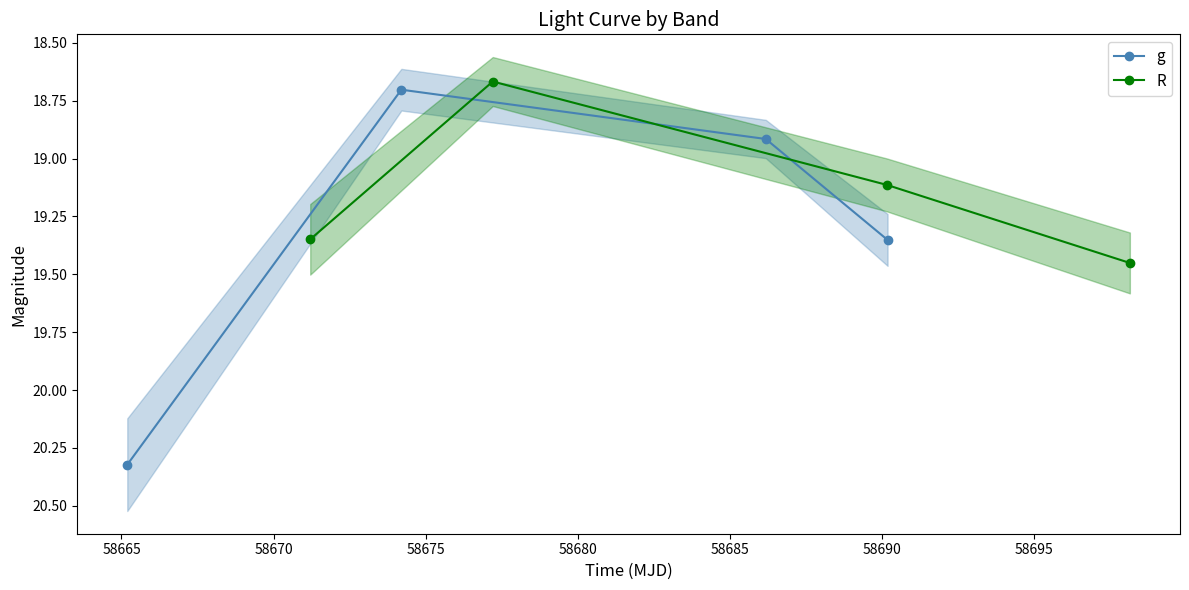

What is the value of the R point at the 3rd from the left?

19.1